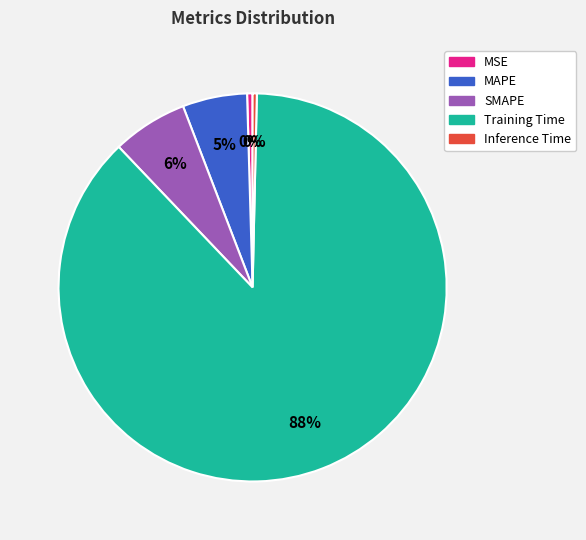

To the nearest percent, what portion does SMAPE represent?

6%